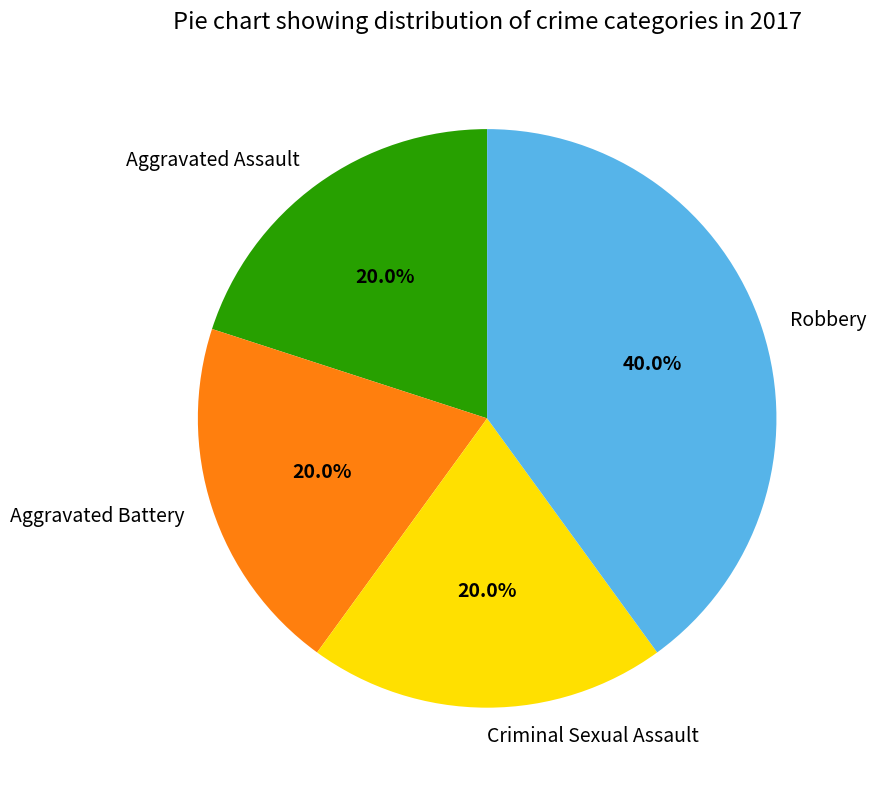

What is the largest slice in the pie chart?

Robbery